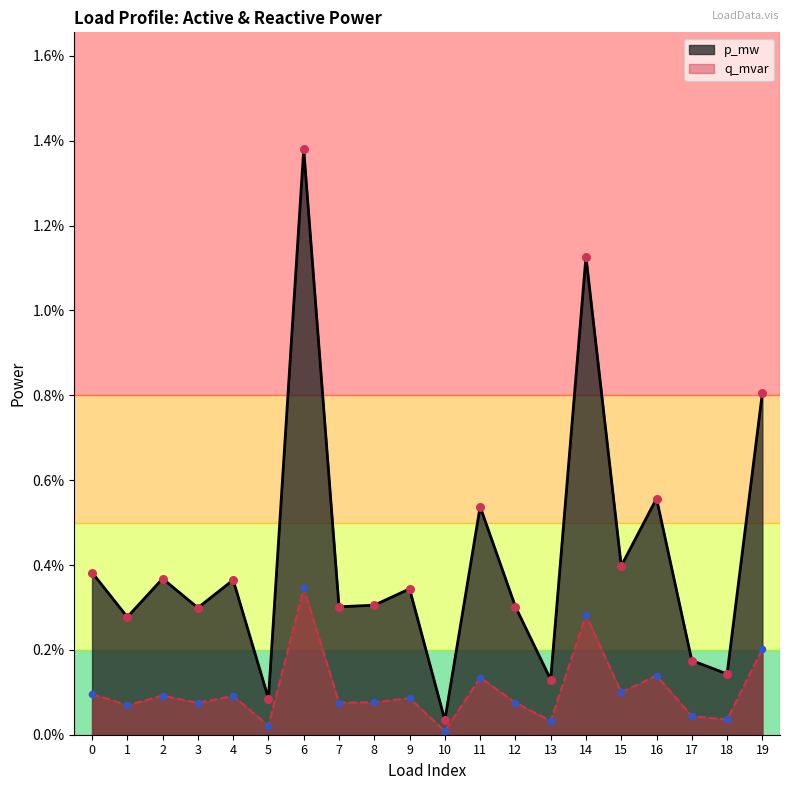

At which category is the sum across all series the highest?

6